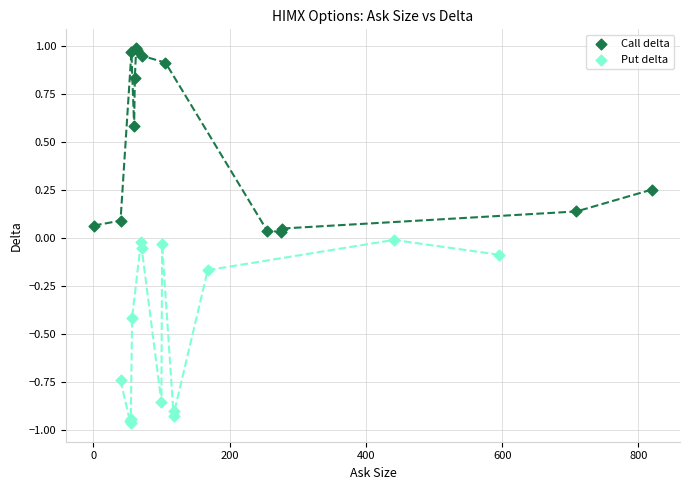

Which series has the largest Y range (max minus min)?

Call delta